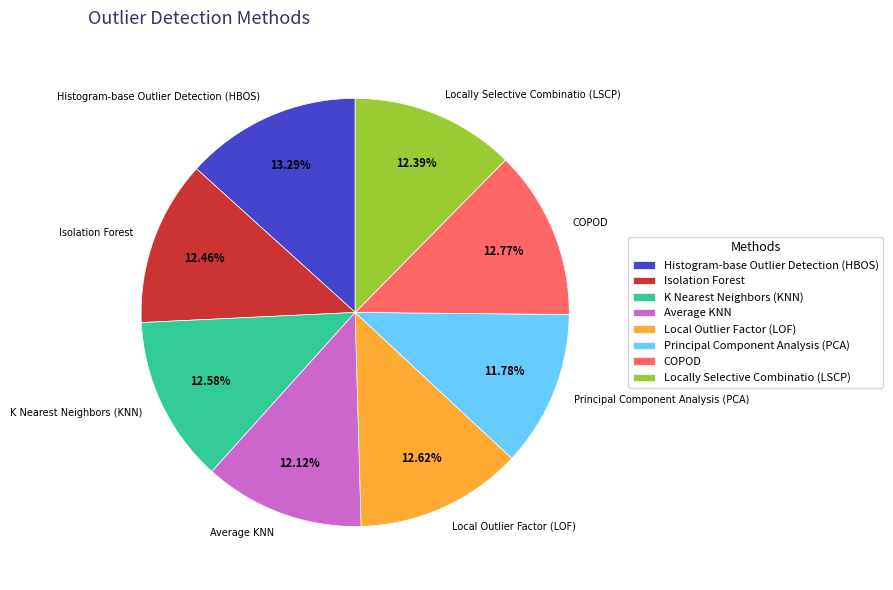

To the nearest percent, what portion does Average KNN represent?

12%